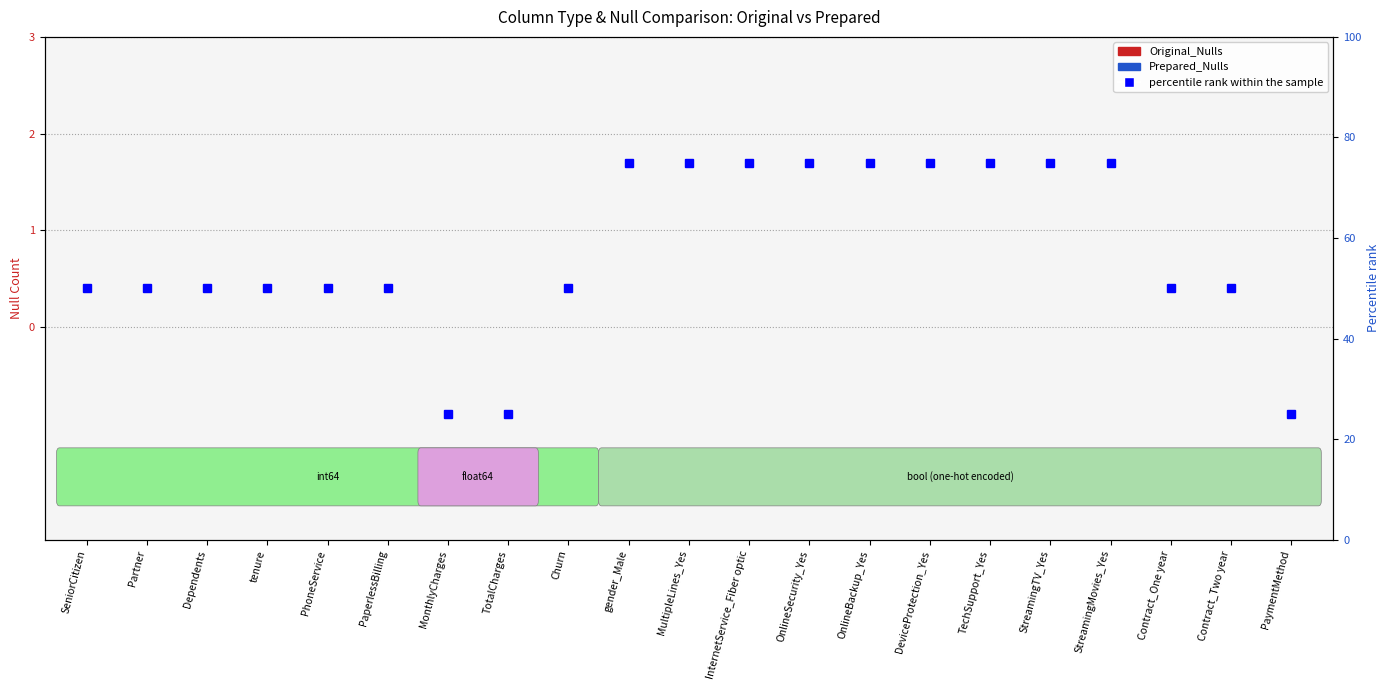

How many data points in percentile rank within the sample are above 50?

9